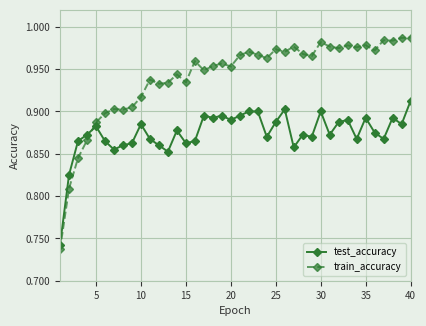

What is the sum of all train_accuracy values?

37.6